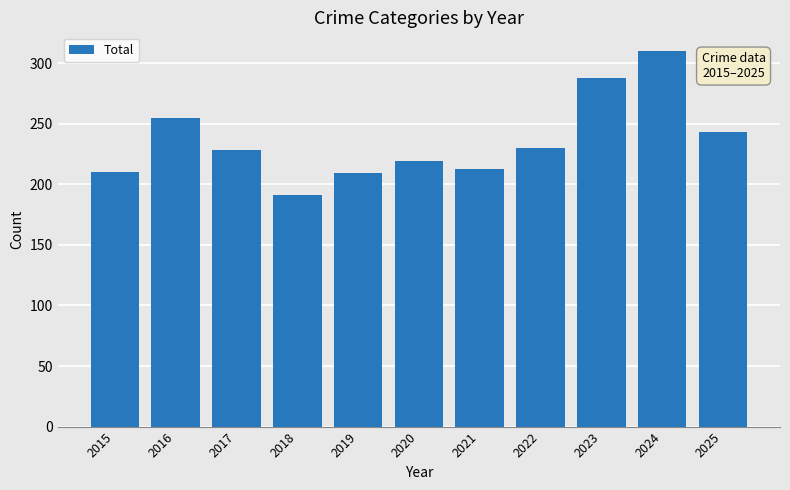

Read the value at 2025, to the nearest 5.

245